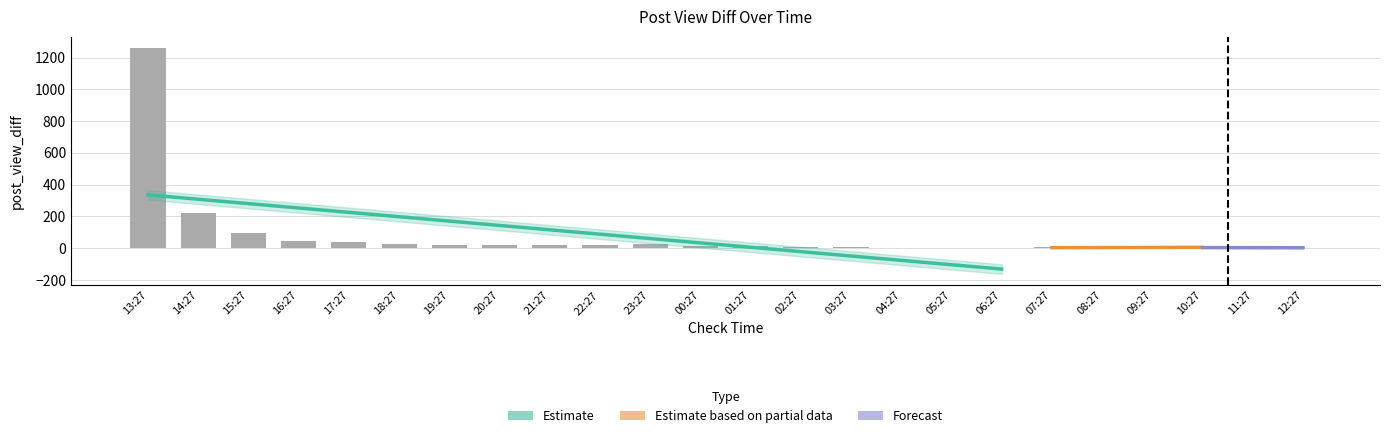

The value at 06:27 is 1. True or false?

False